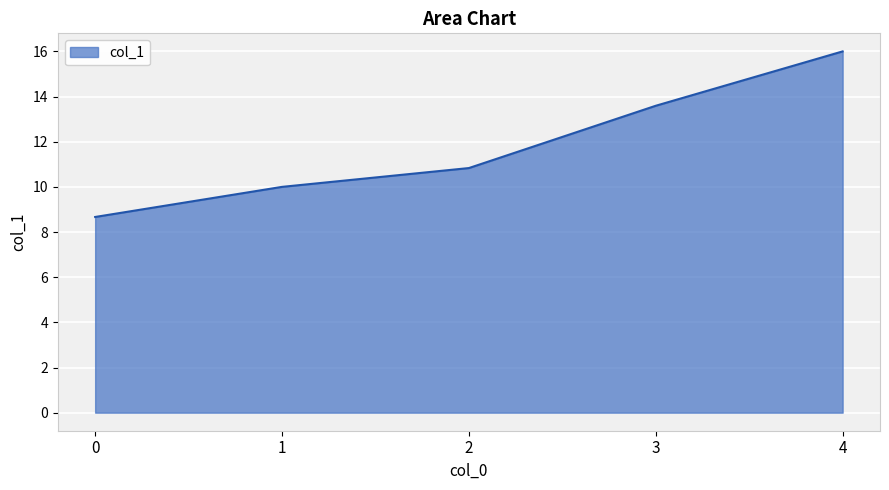

How many categories are shown in the chart?

5